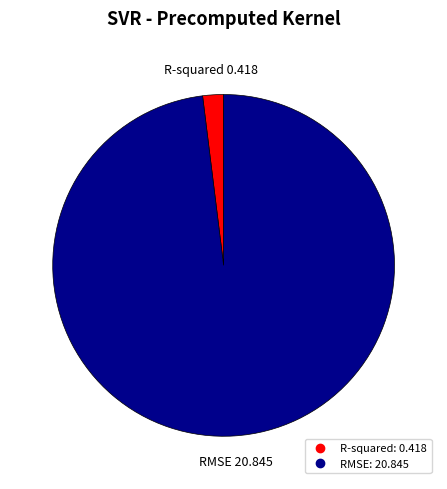

How many segments does this pie chart have?

2